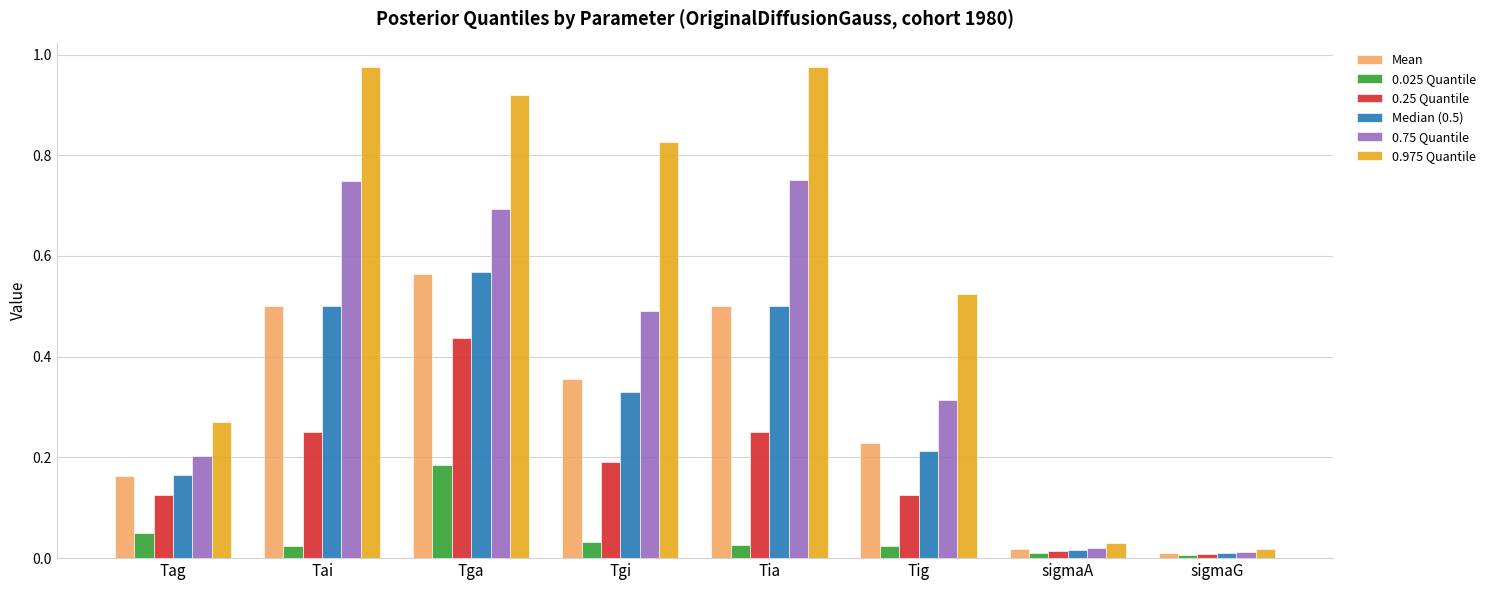

At which label does 0.975 Quantile reach its minimum?

sigmaG